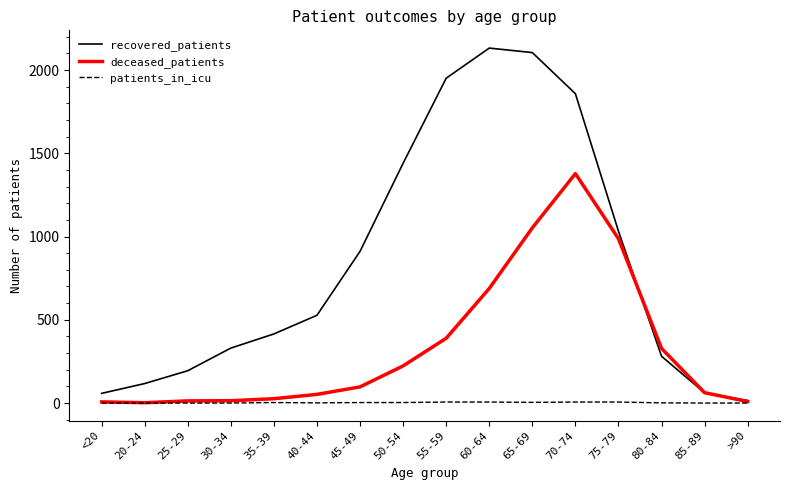

What is the difference between the maximum and second lowest values in the patients_in_icu series?

6